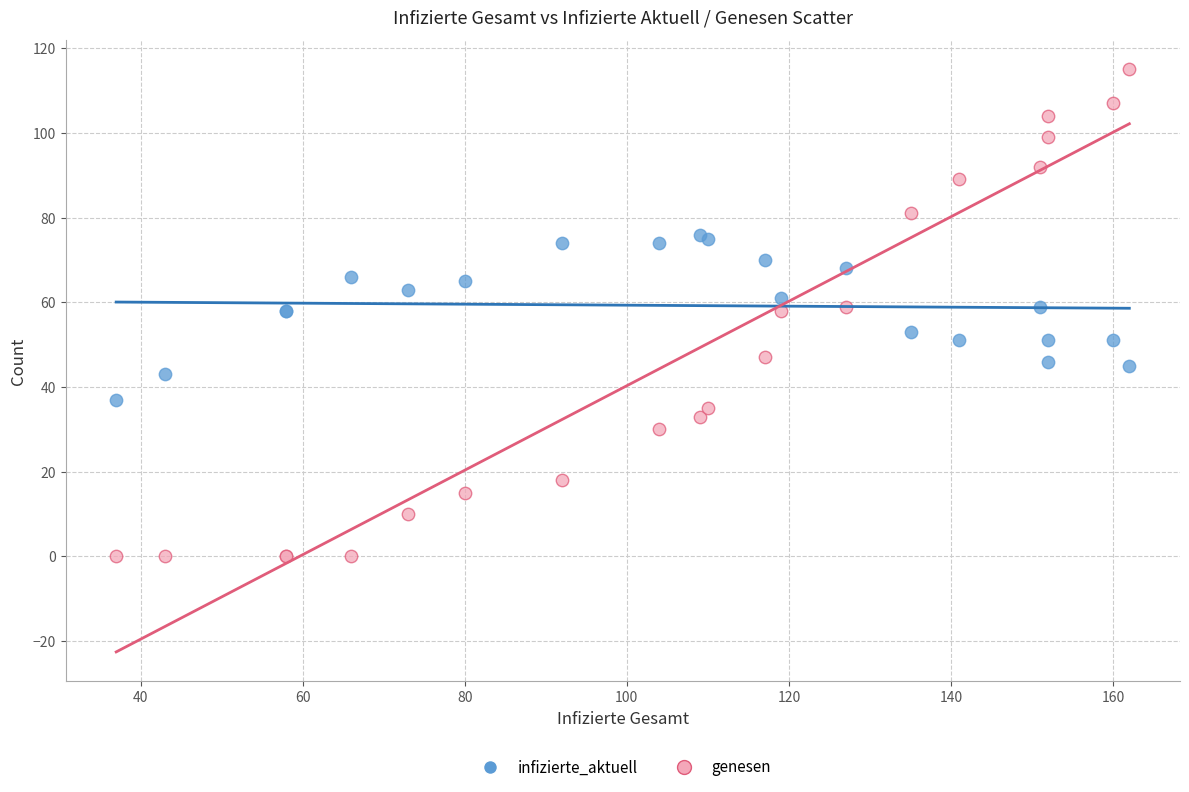

What are all the series names shown in the legend?

infizierte_aktuell, genesen